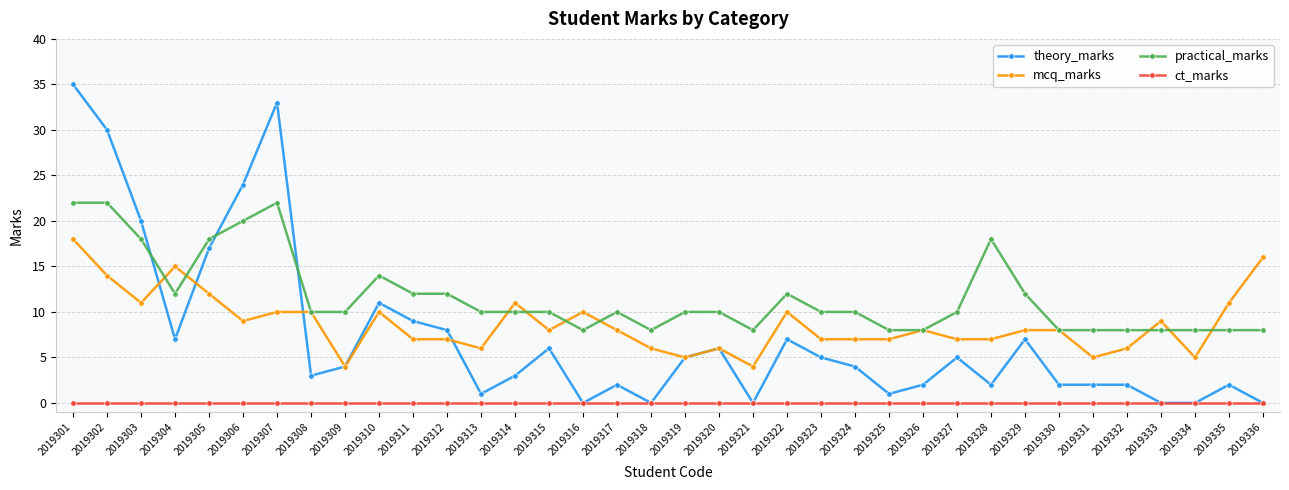

What is the value of the mcq_marks point at the 31st from the left?

5